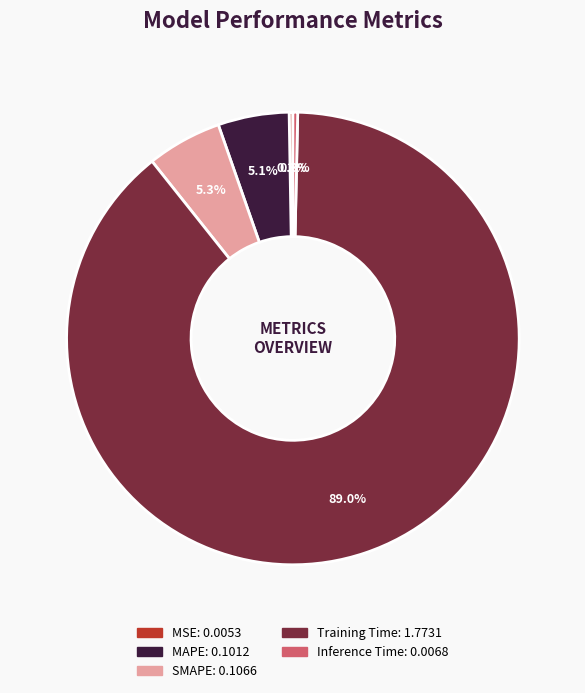

Is it true that Inference Time is 0% of the pie?

True